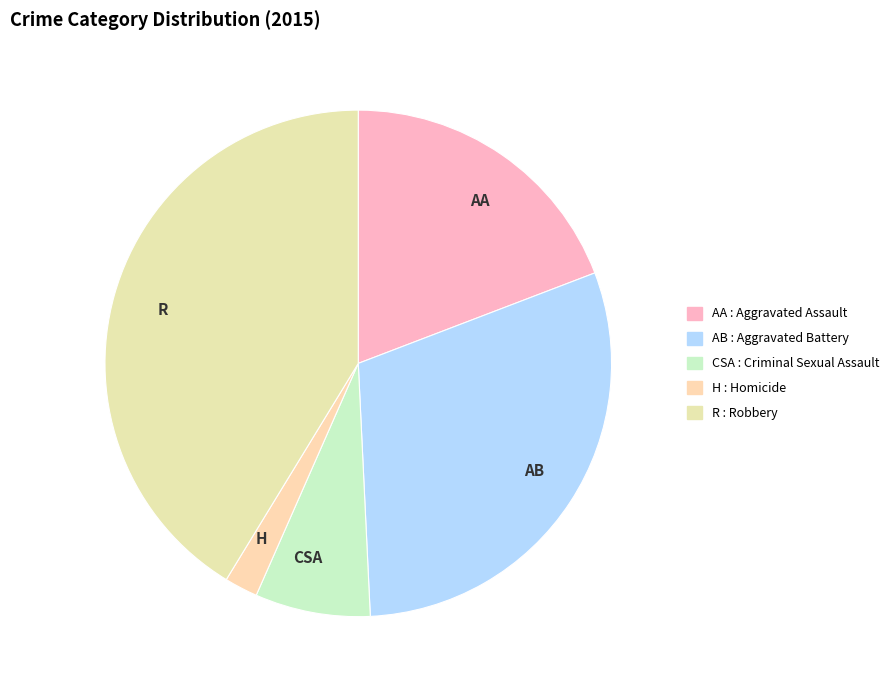

Count the number of slices in the pie.

5